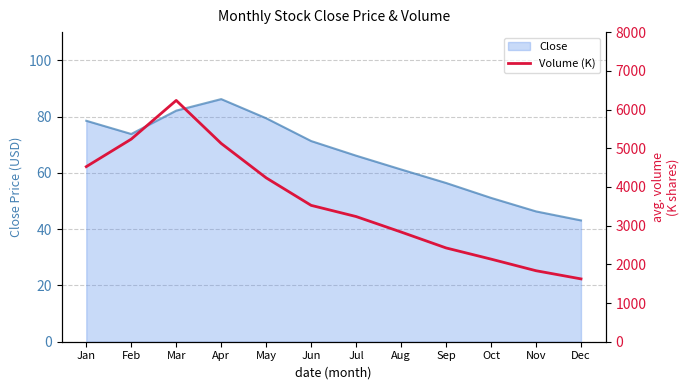

List the labels in order of value, smallest first.

Dec, Nov, Oct, Sep, Aug, Jul, Jun, May, Jan, Apr, Feb, Mar